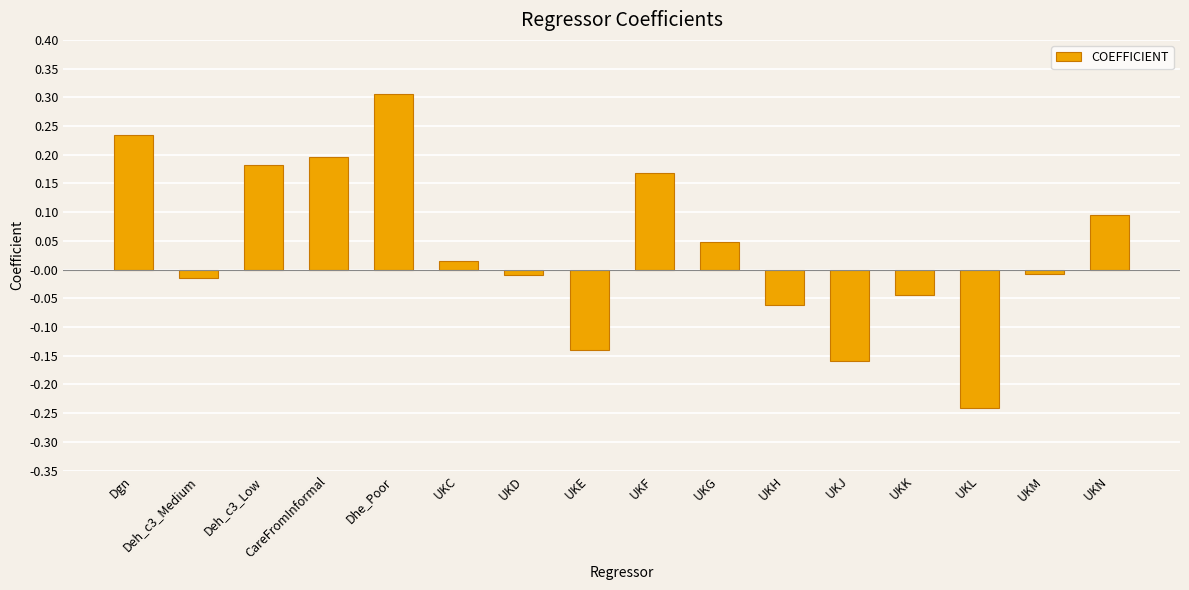

Is it true that the value at Deh_c3_Low is 0.2?

True